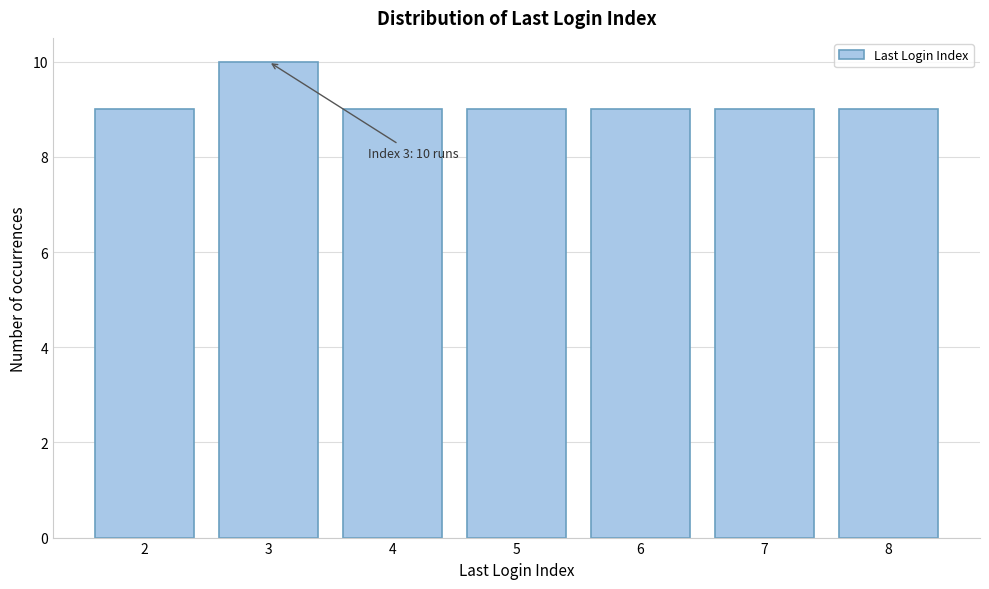

Reading left to right, list all the values displayed in this chart.

9	10	9	9	9	9	9